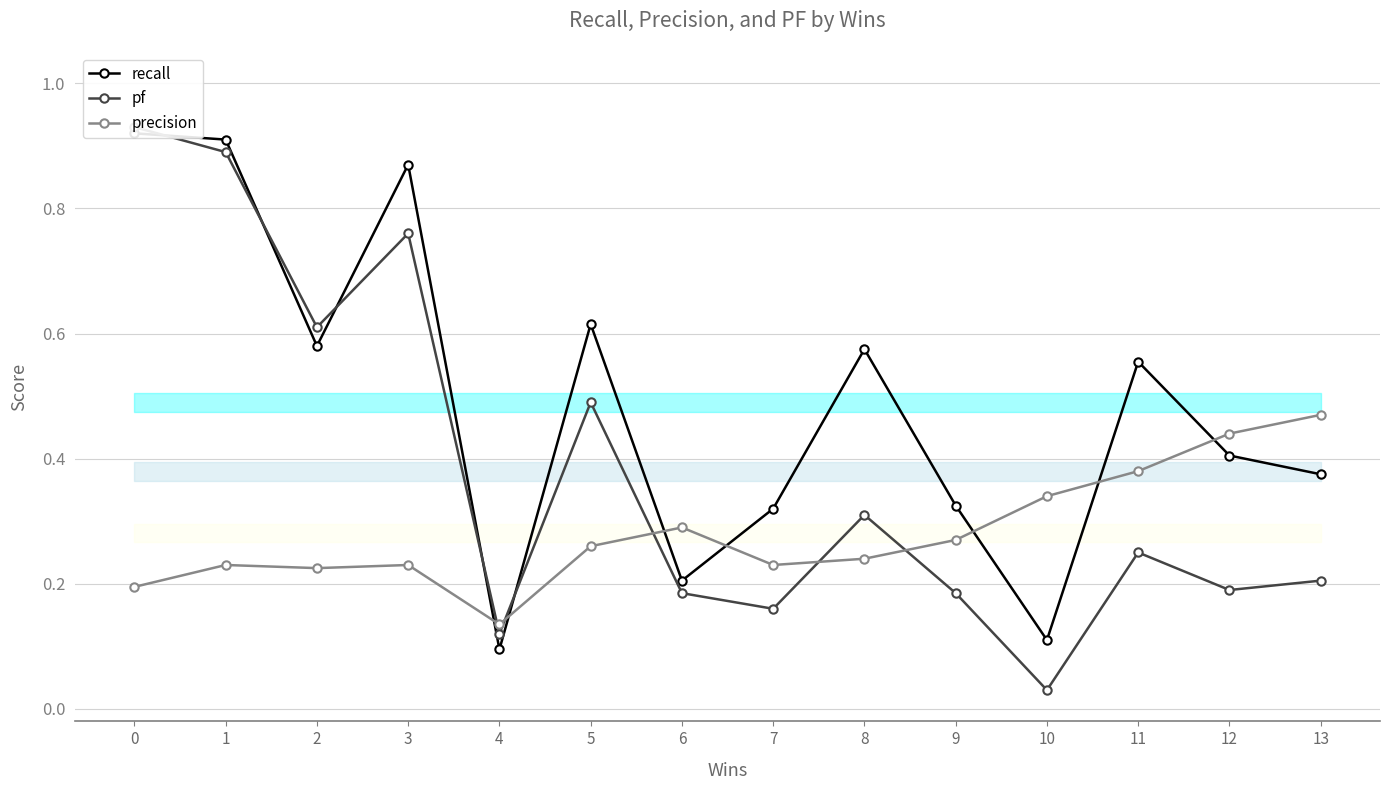

At how many categories does at least one series exceed 0?

14